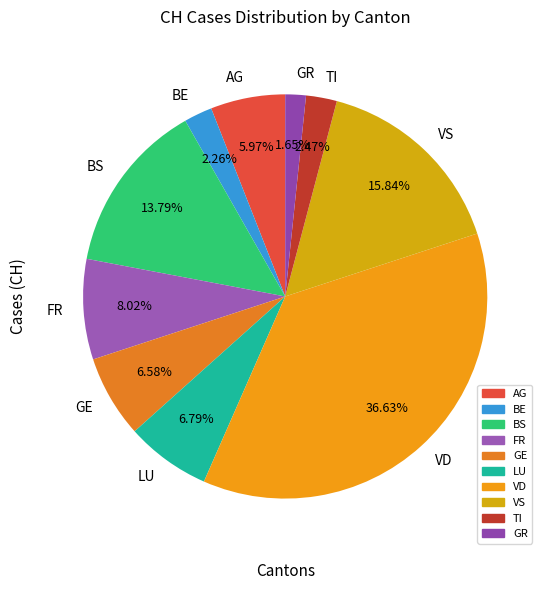

Which slice is the smallest?

GR